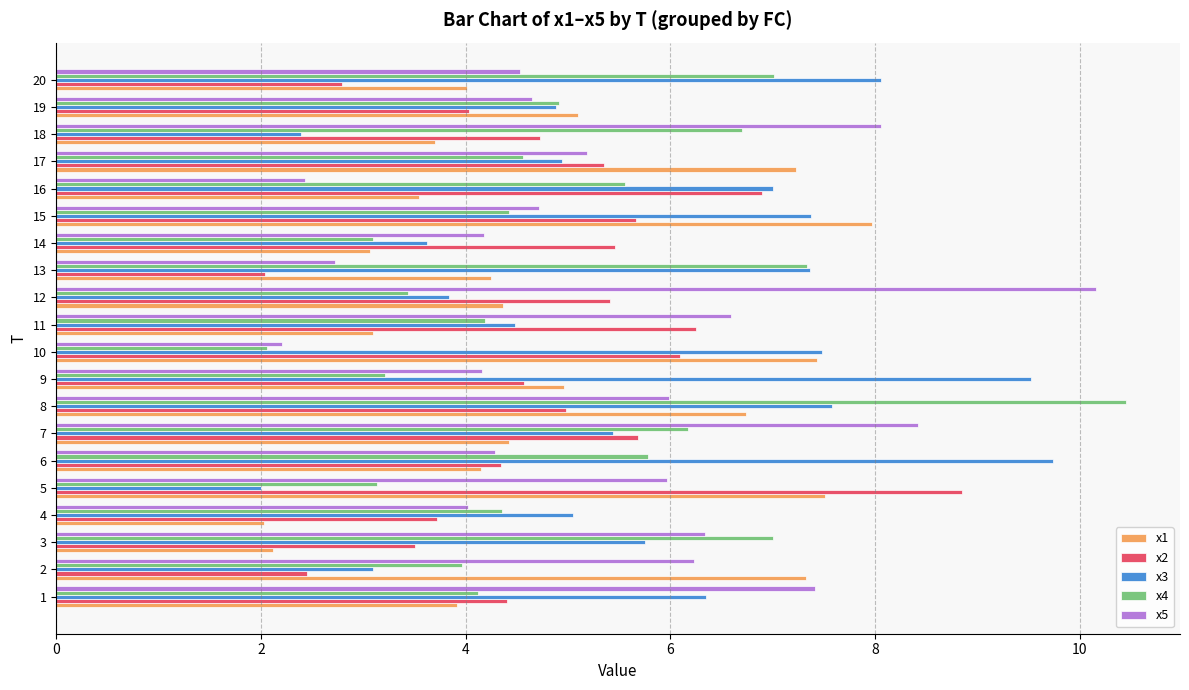

How many categories are shown in the chart?

20